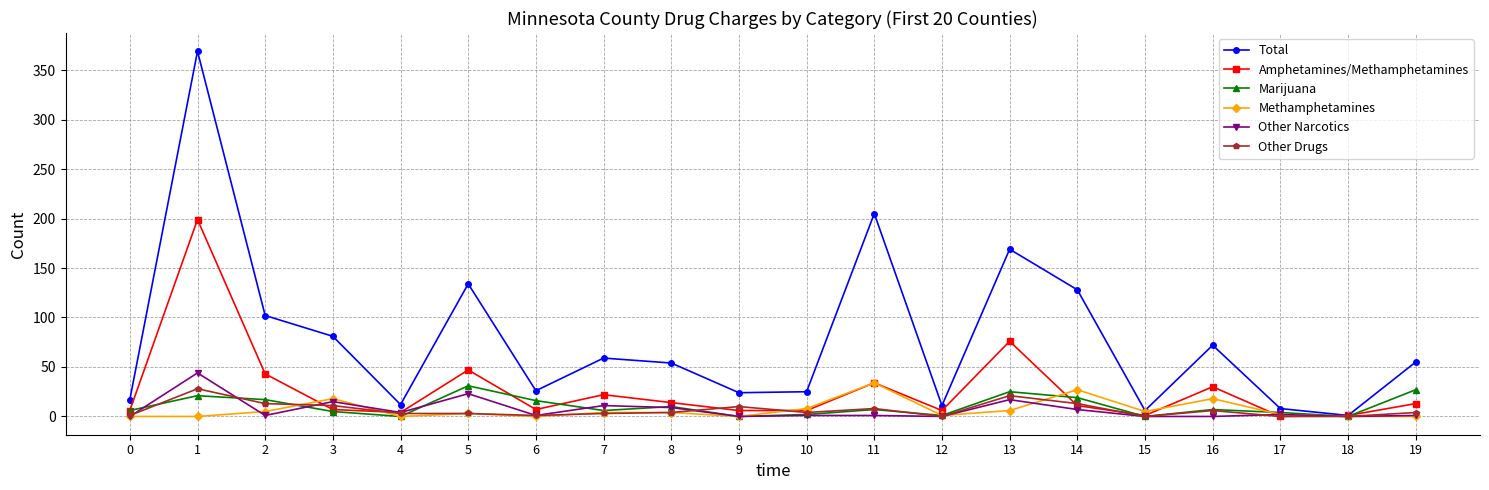

Which series has the largest range (max minus min)?

Total